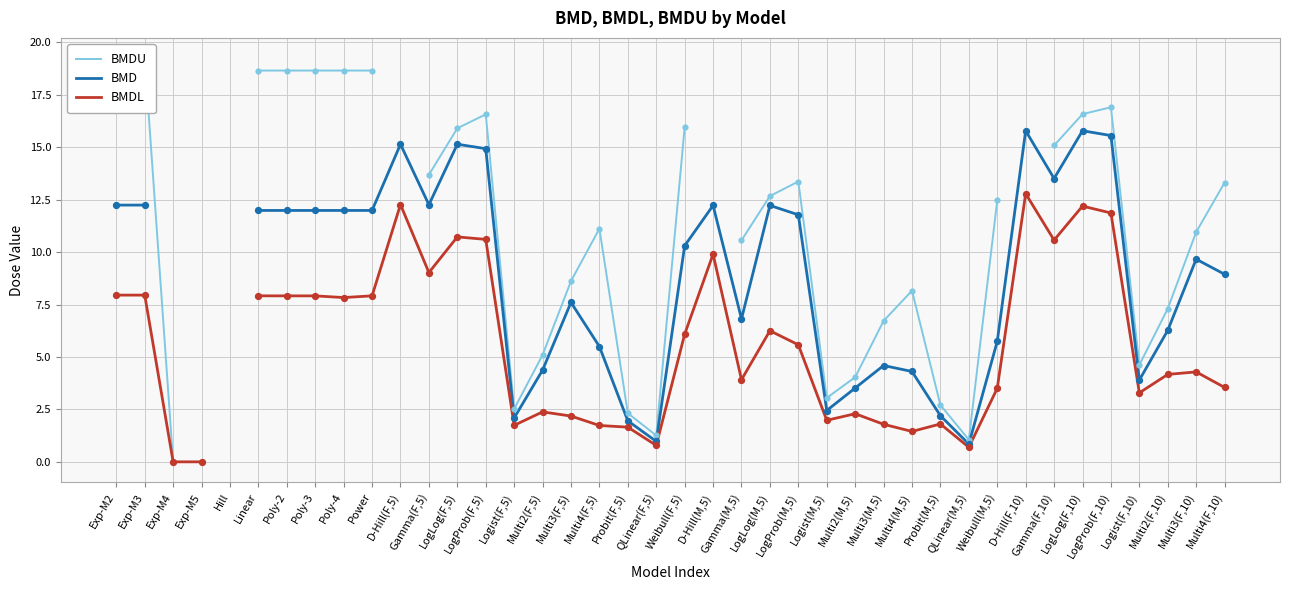

Which series reaches the minimum Y coordinate?

BMDU